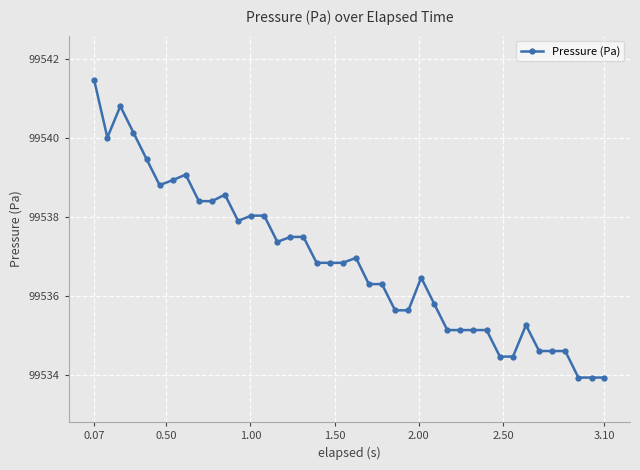

What is the sum of all values?

3981474.2